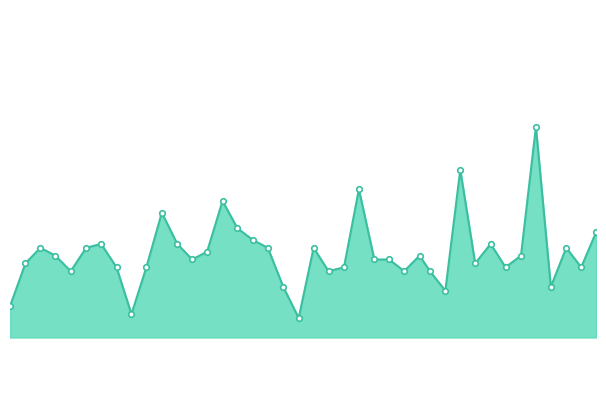

Is this an area chart (filled region under the line)?

Yes